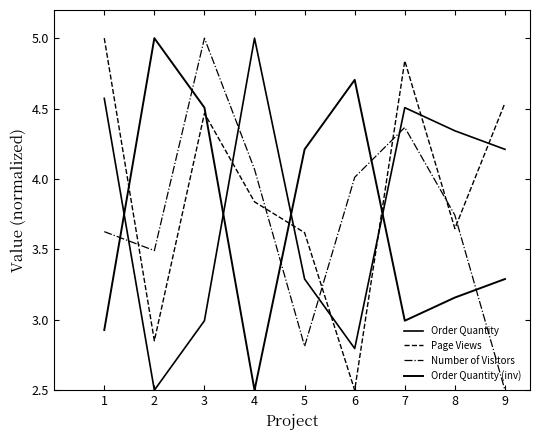

Is this an area chart (filled region under the line)?

No